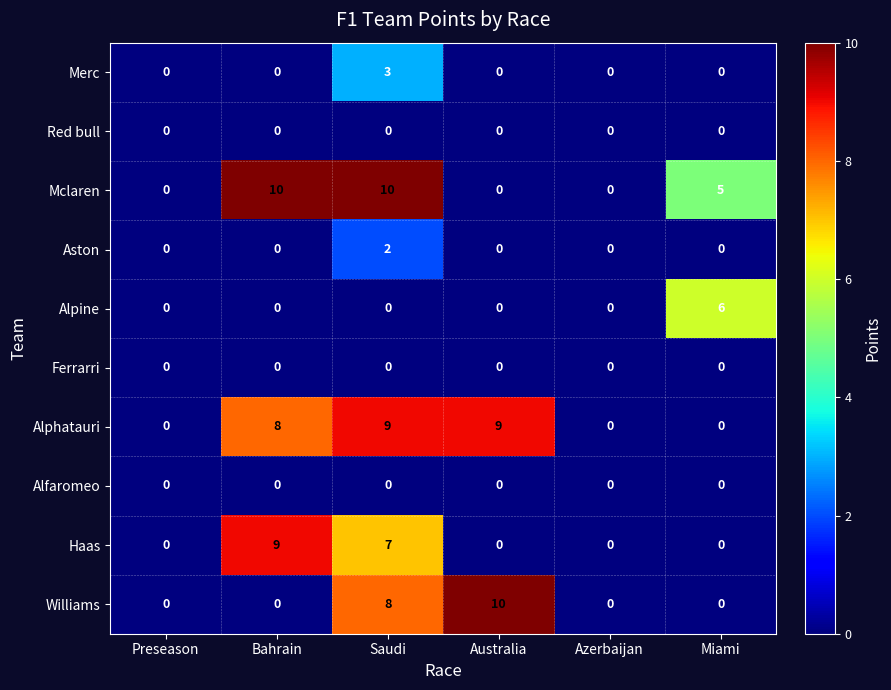

What is the total value across all series at Miami?

11